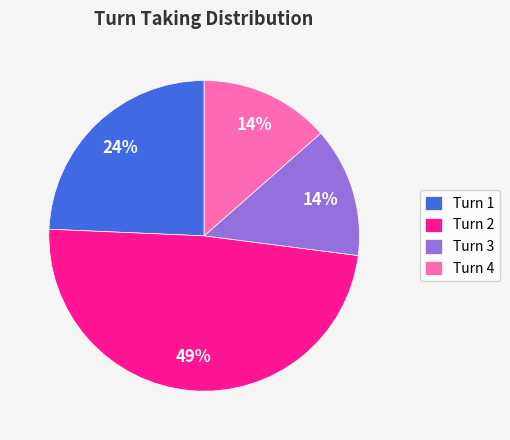

Between Turn 1 and Turn 4, which is larger?

Turn 1